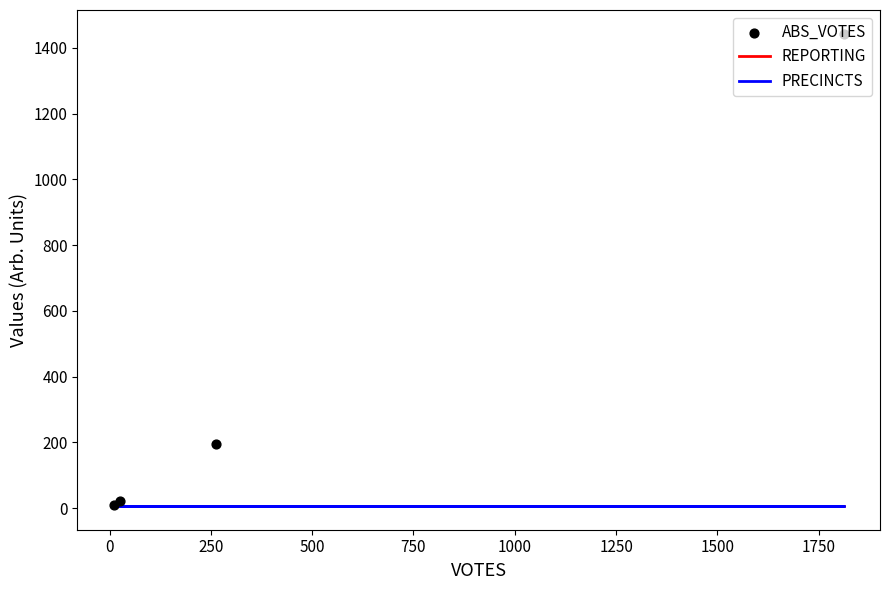

What are all the series names shown in the legend?

REPORTING, PRECINCTS, ABS_VOTES